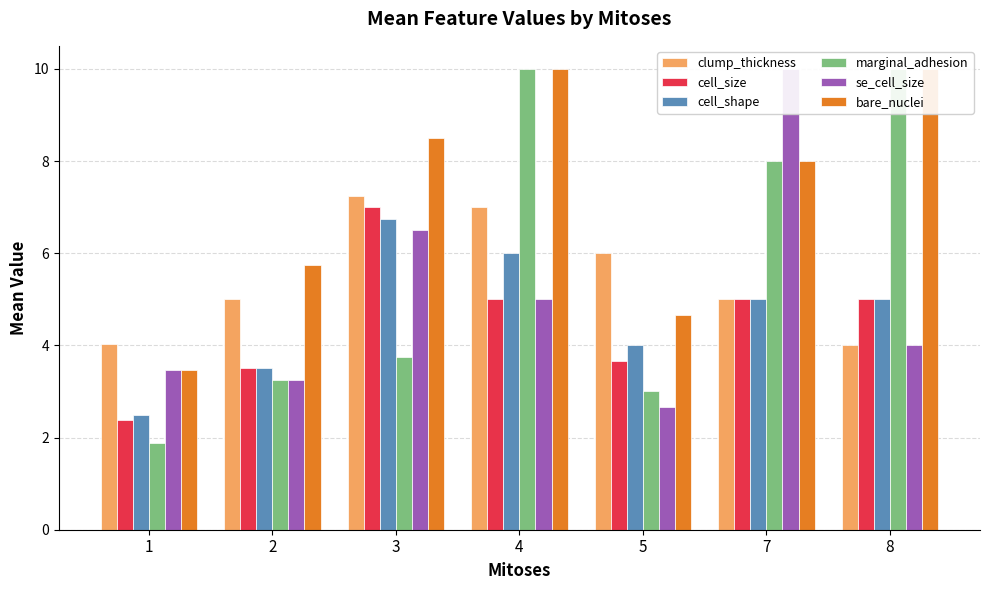

Does the chart contain any negative values?

No